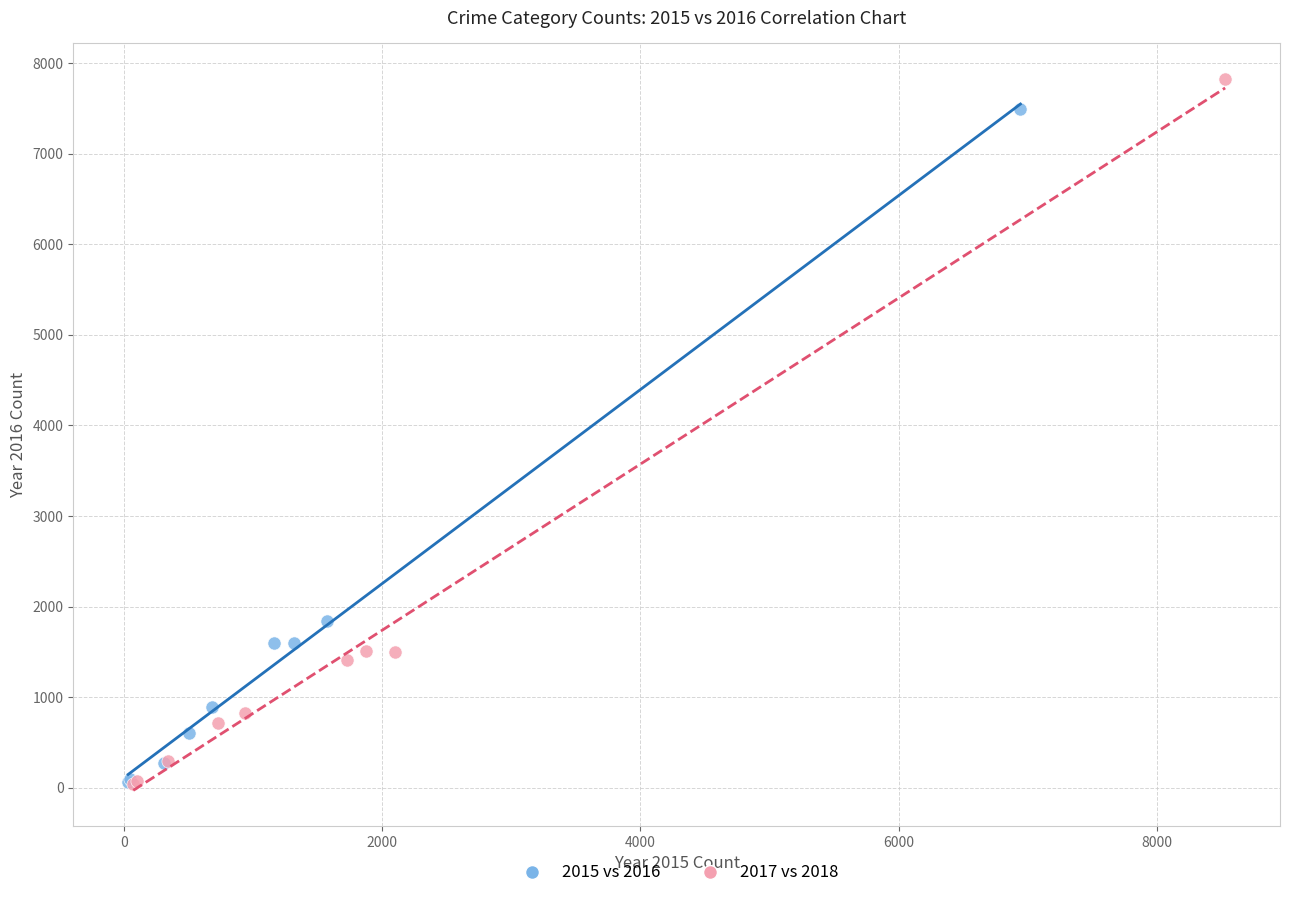

What are all the series names shown in the legend?

2015 vs 2016, 2017 vs 2018